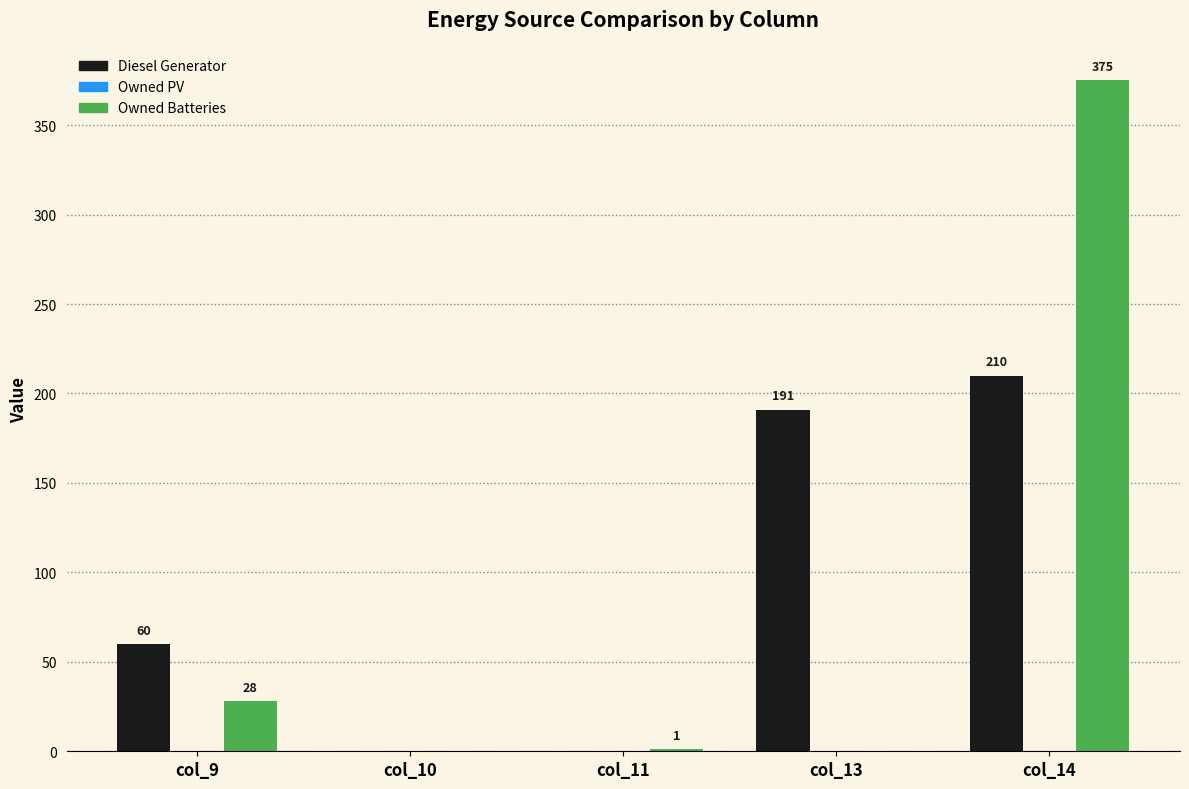

Reading left to right, transcribe all the data shown in this chart.

Diesel Generator: col_9=60.0	col_10=0.0	col_11=0.0	col_13=191.0	col_14=210.0
Owned Batteries: col_9=28.0	col_10=0.0	col_11=1.0	col_13=0.0	col_14=375.0